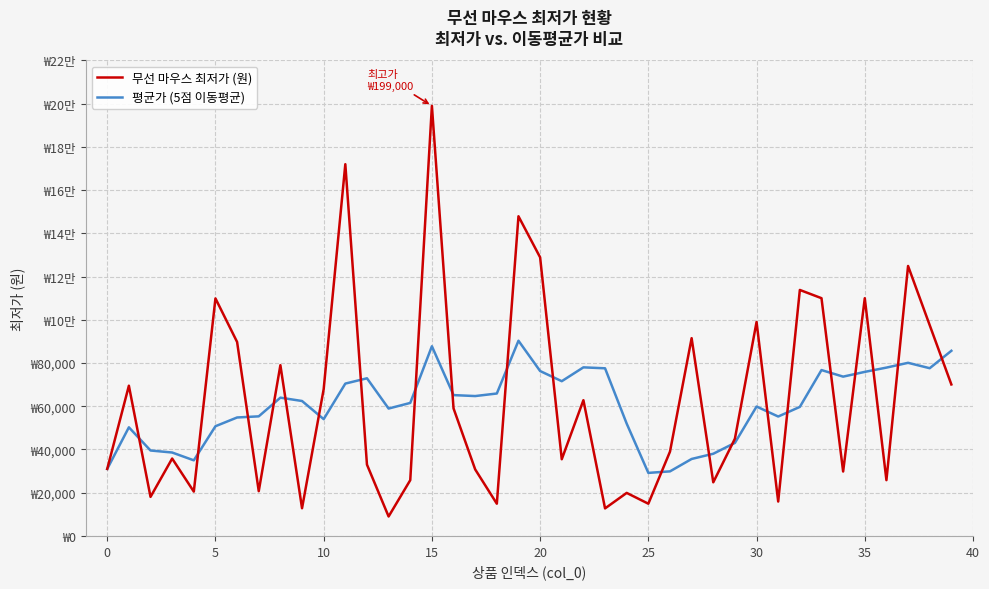

Does the chart display data point markers on the line(s)?

No